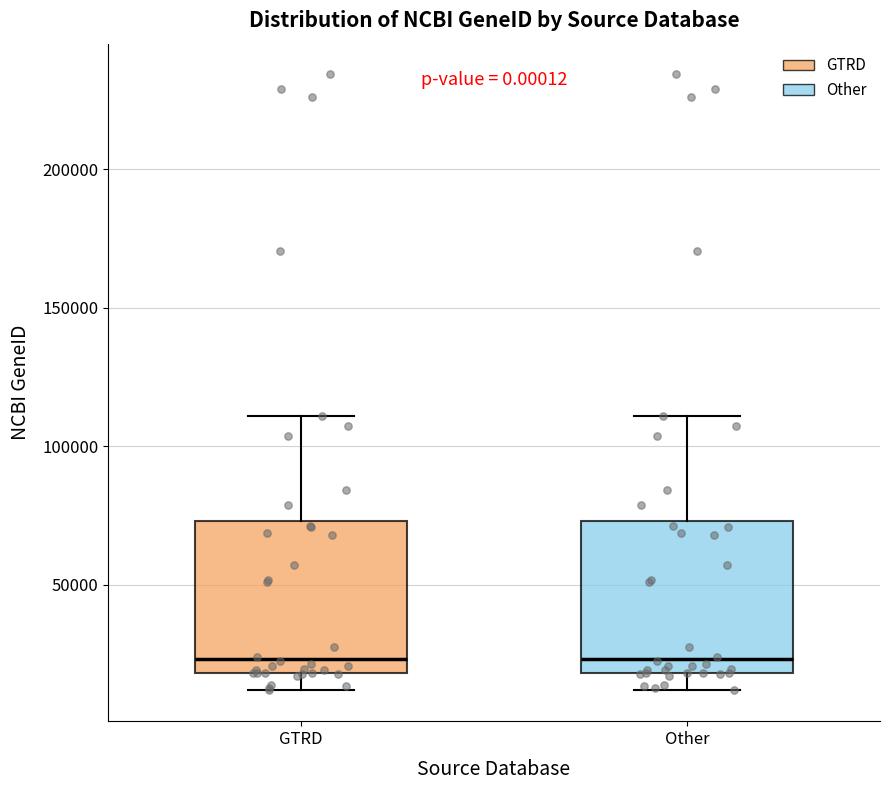

Where does the upper whisker of the box for Other end on the y-axis? The values are not printed on the chart, so give them approximately, as read against the axis.

110000